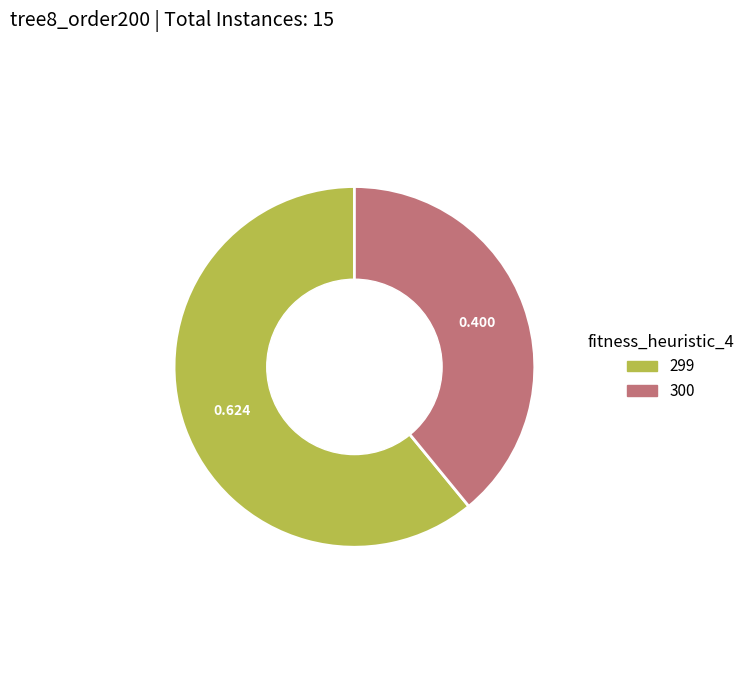

Which category accounts for the majority?

299